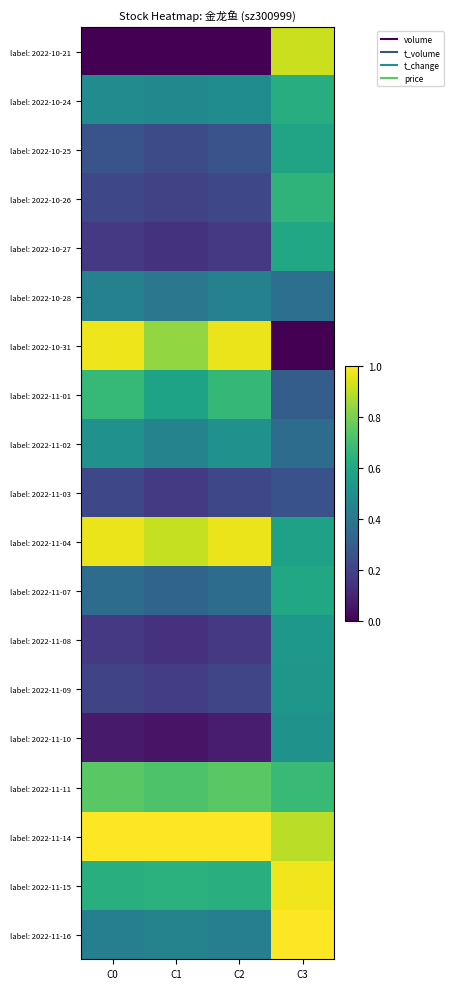

Reading left to right, list all the values displayed in this chart.

label: 2022-10-21: C0=0.0	C1=0.0	C2=0.0	C3=0.9
label: 2022-10-24: C0=0.5	C1=0.5	C2=0.5	C3=0.6
label: 2022-10-25: C0=0.3	C1=0.2	C2=0.3	C3=0.6
label: 2022-10-26: C0=0.2	C1=0.2	C2=0.2	C3=0.7
label: 2022-10-27: C0=0.2	C1=0.1	C2=0.2	C3=0.6
label: 2022-10-28: C0=0.4	C1=0.4	C2=0.4	C3=0.4
label: 2022-10-31: C0=1.0	C1=0.8	C2=1.0	C3=0.0
label: 2022-11-01: C0=0.7	C1=0.6	C2=0.7	C3=0.3
label: 2022-11-02: C0=0.5	C1=0.4	C2=0.5	C3=0.4
label: 2022-11-03: C0=0.2	C1=0.2	C2=0.2	C3=0.3
label: 2022-11-04: C0=1.0	C1=0.9	C2=1.0	C3=0.6
label: 2022-11-07: C0=0.4	C1=0.3	C2=0.4	C3=0.6
label: 2022-11-08: C0=0.2	C1=0.1	C2=0.2	C3=0.5
label: 2022-11-09: C0=0.2	C1=0.2	C2=0.2	C3=0.5
label: 2022-11-10: C0=0.1	C1=0.1	C2=0.1	C3=0.5
label: 2022-11-11: C0=0.7	C1=0.7	C2=0.7	C3=0.7
label: 2022-11-14: C0=1.0	C1=1.0	C2=1.0	C3=0.9
label: 2022-11-15: C0=0.6	C1=0.6	C2=0.6	C3=1.0
label: 2022-11-16: C0=0.4	C1=0.4	C2=0.4	C3=1.0